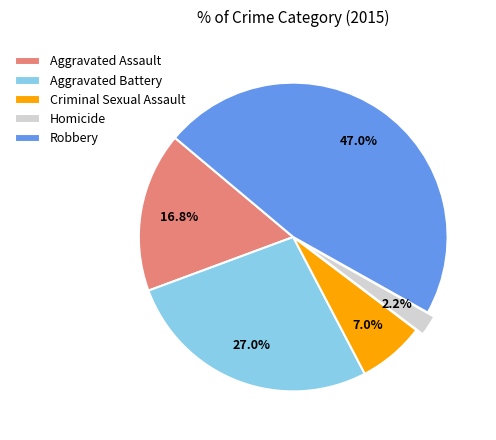

How much of the chart is everything except Aggravated Battery?

73.0%